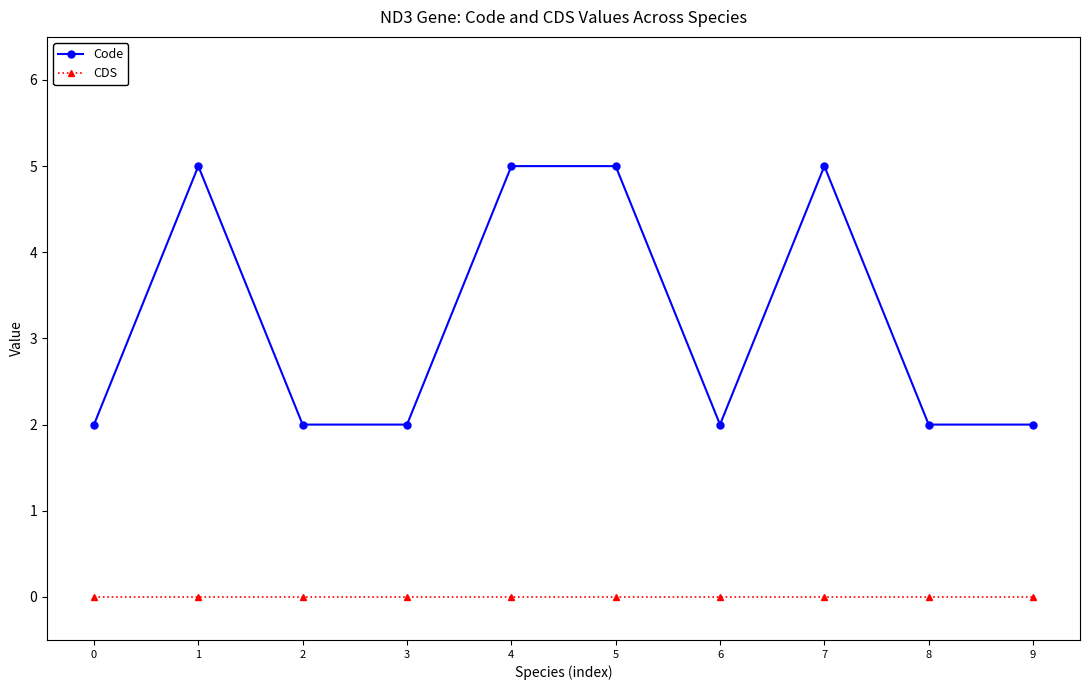

What value does the Code series have at 0?

2